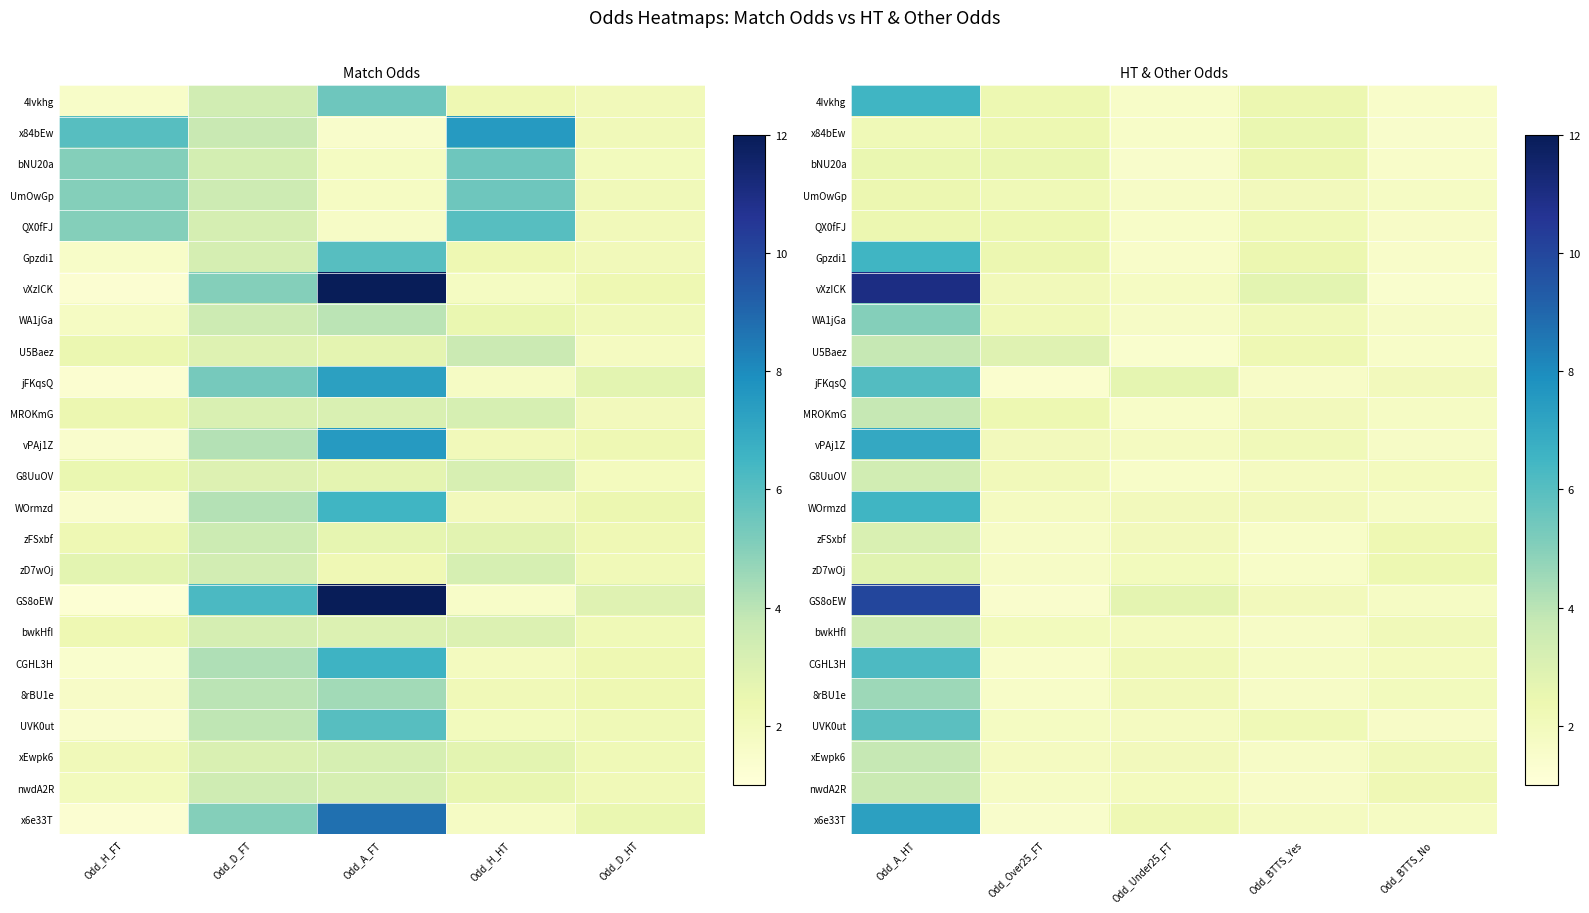

Between Odd_D_HT and Odd_A_FT, which is larger?

Odd_A_FT